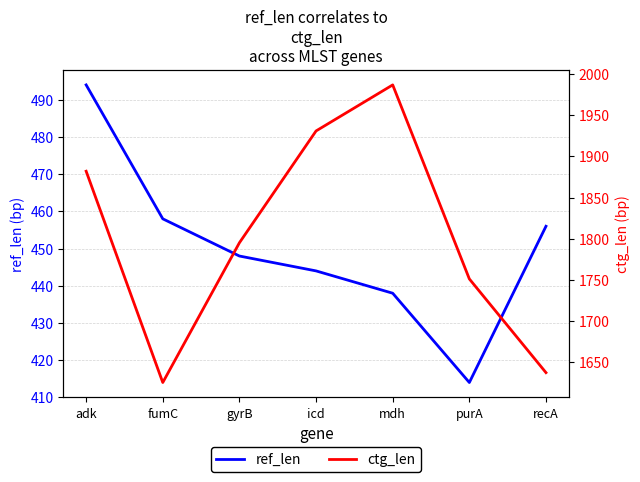

Reading left to right, extract all data points from this chart.

ref_len: adk=494	fumC=458	gyrB=448	icd=444	mdh=438	purA=414	recA=456
ctg_len: adk=1882	fumC=1625	gyrB=1795	icd=1931	mdh=1987	purA=1751	recA=1637